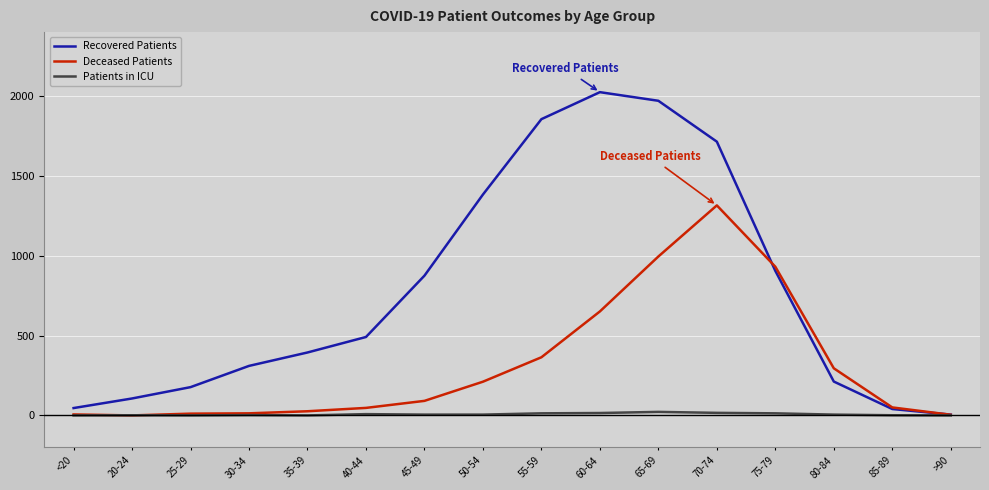

Which series has the largest range (max minus min)?

Recovered Patients